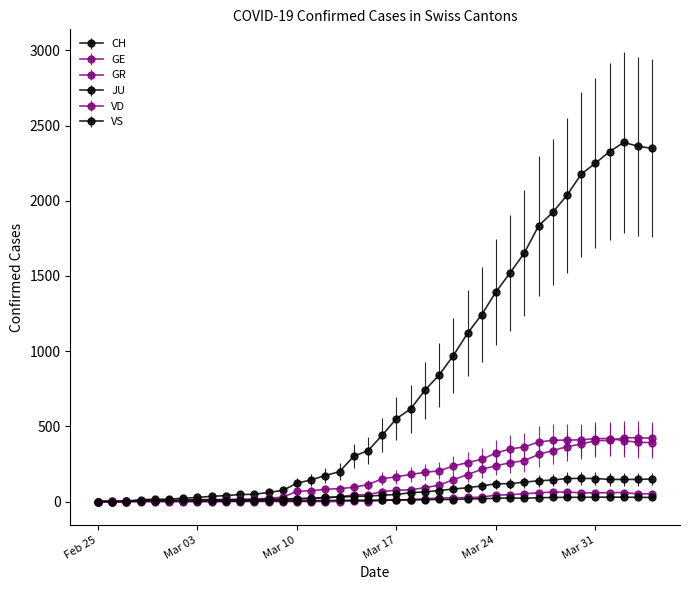

Is this an area chart (filled region under the line)?

No